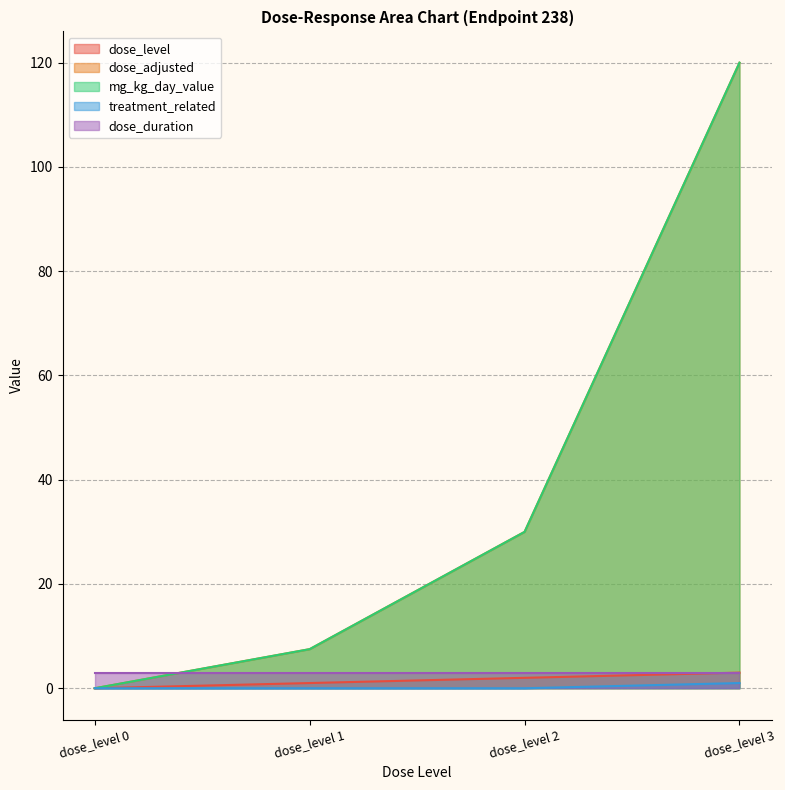

How many positive values does the treatment_related series have?

1